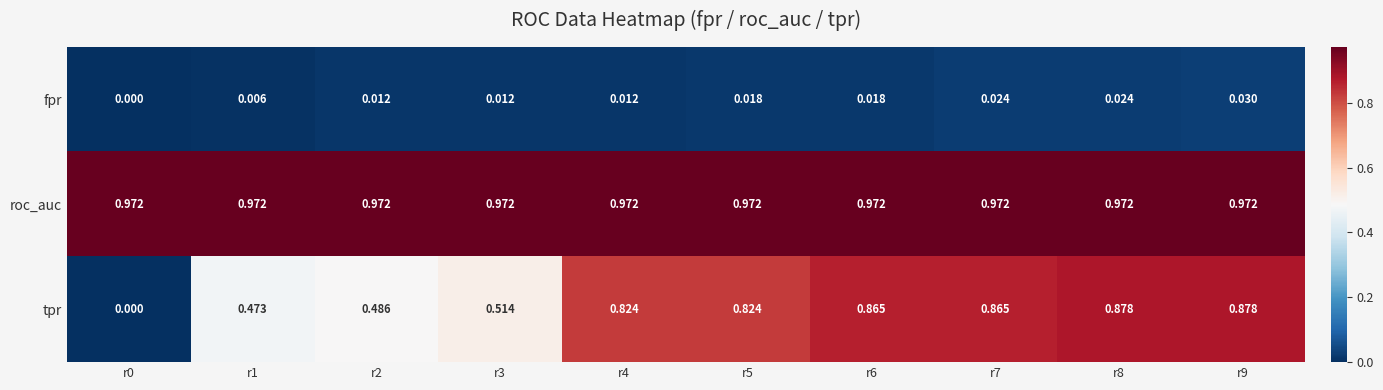

At which category is the sum across all series the highest?

r9